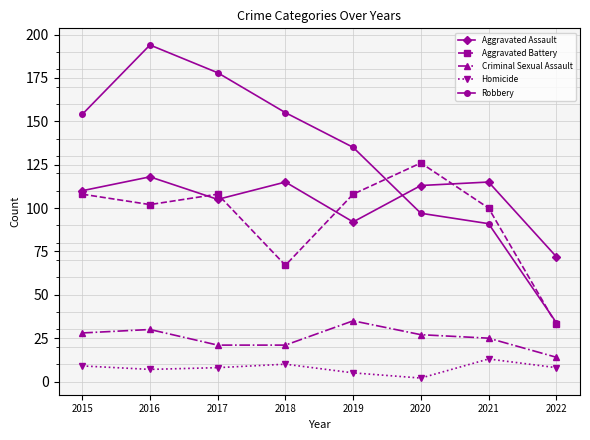

How many lines are shown in the chart?

5